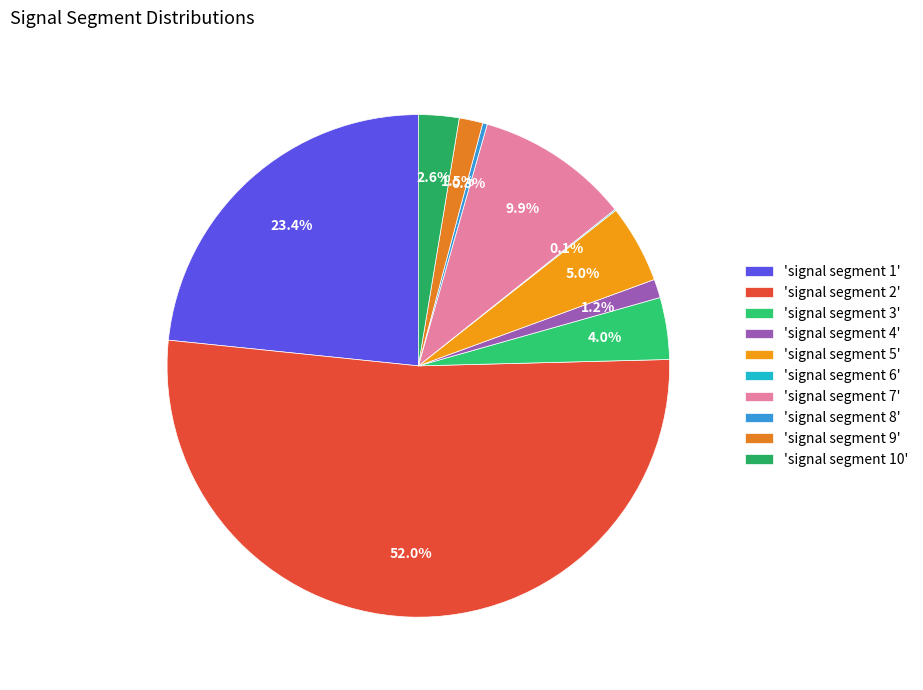

What is the largest slice in the pie chart?

'signal segment 2'